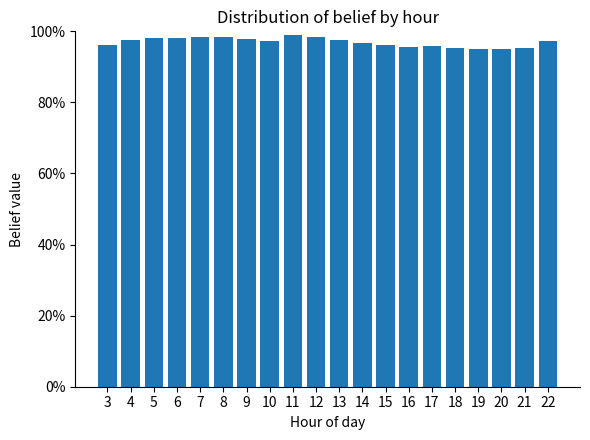

List the labels in order of value, smallest first.

19, 20, 18, 21, 16, 17, 15, 3, 14, 22, 10, 4, 13, 9, 5, 6, 12, 7, 8, 11